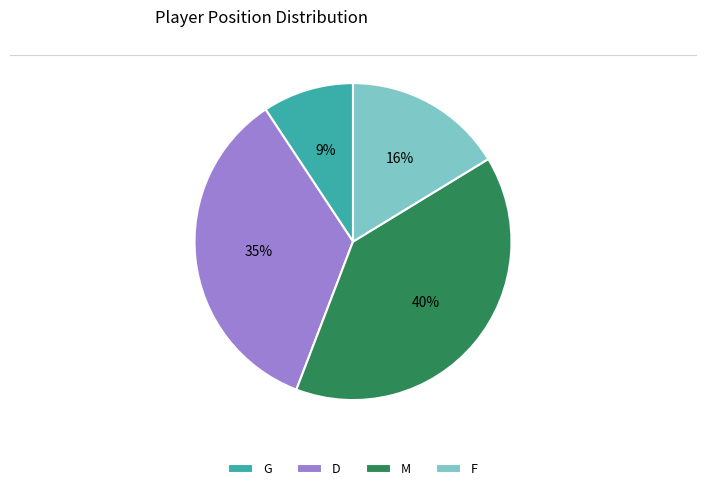

The D slice represents 35% of the pie. True or false?

True